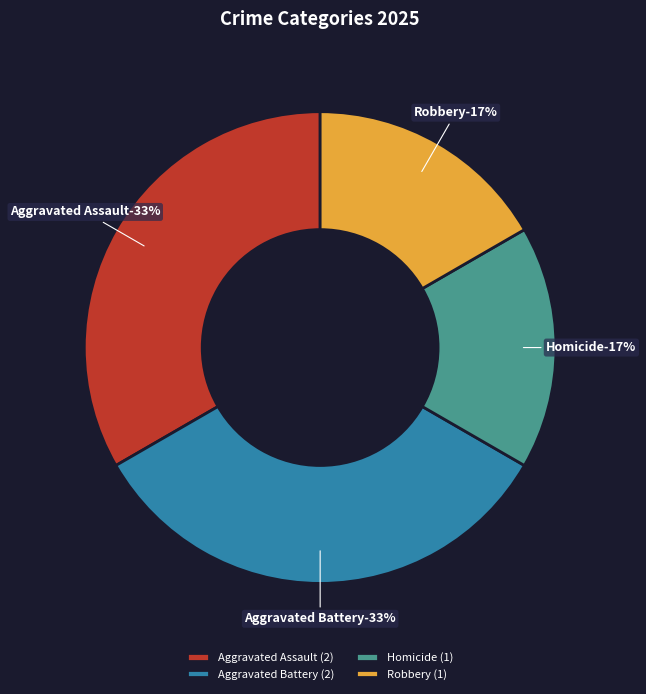

The Homicide slice represents 17% of the pie. True or false?

True